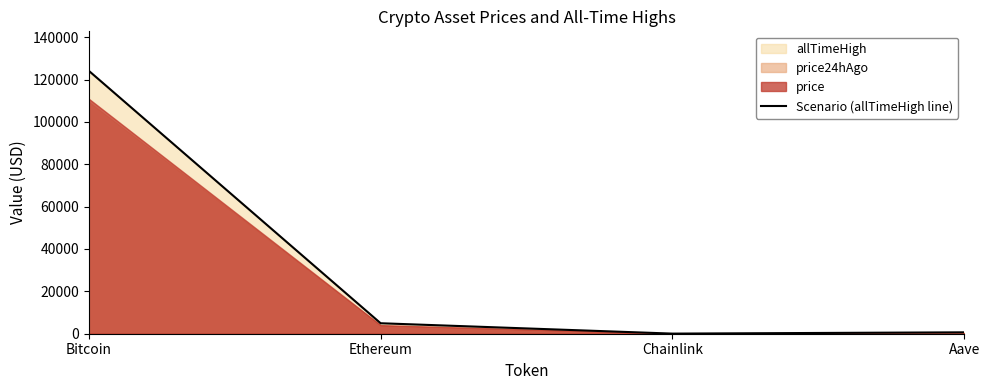

How many lines are shown in the chart?

1